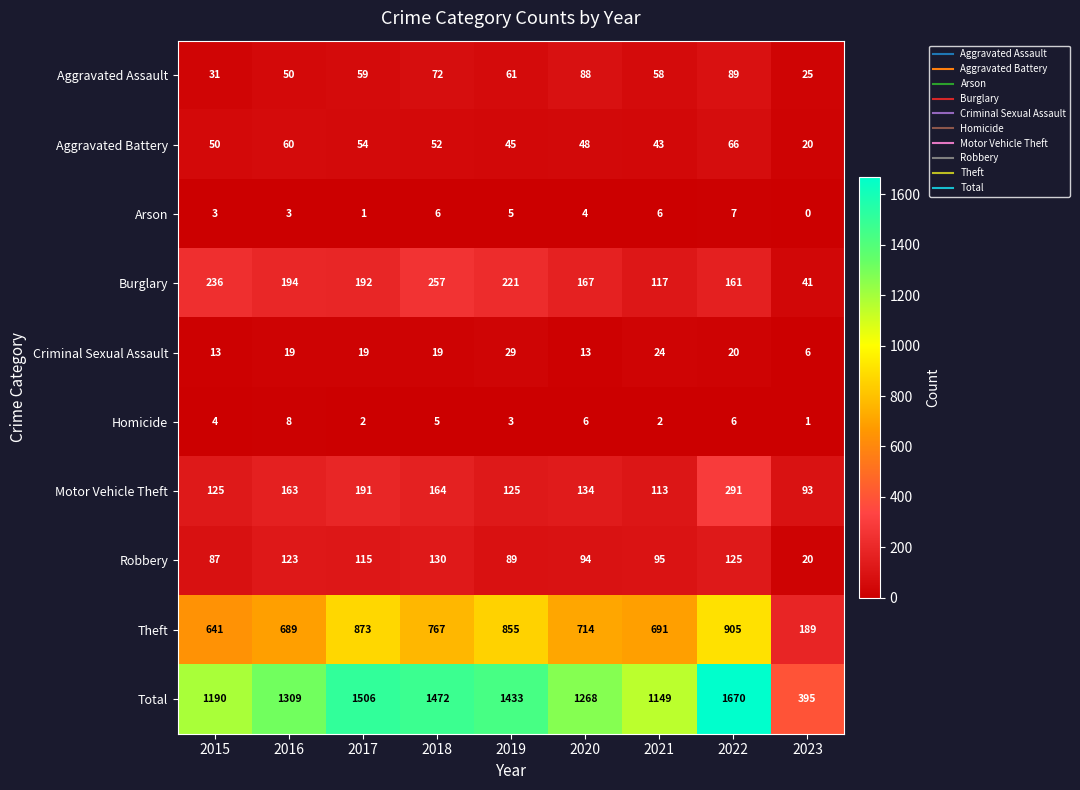

True or false: Homicide has a value of 5 at 2016.

False